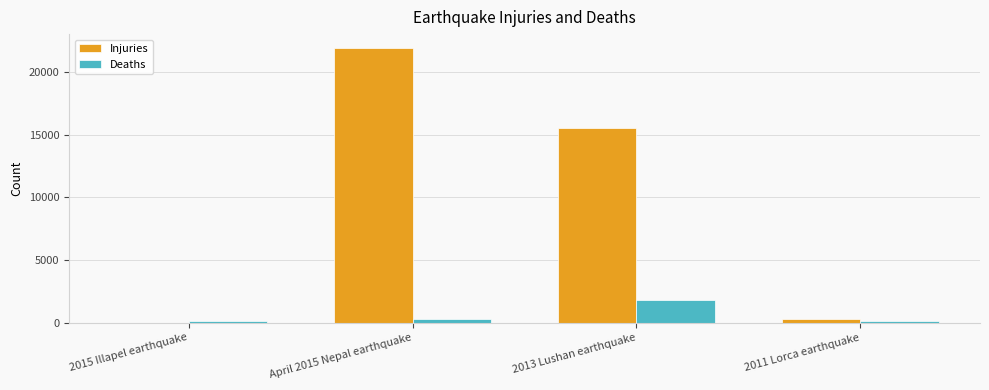

Is it true that Injuries equals 293 at 2011 Lorca earthquake?

True